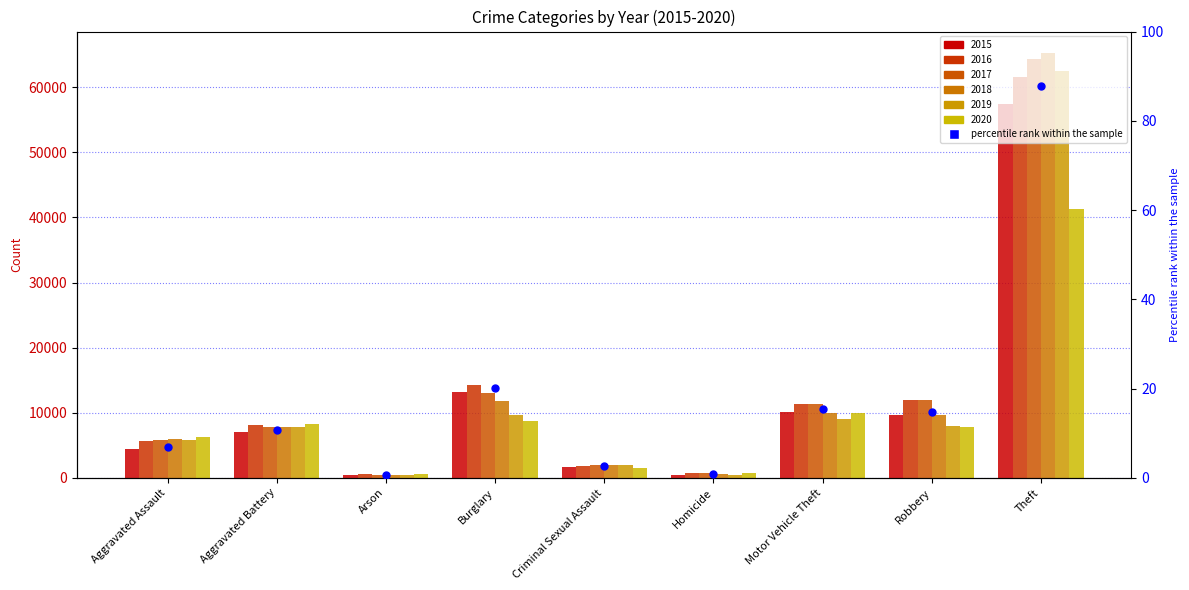

Which has a higher value, Arson or Motor Vehicle Theft?

Motor Vehicle Theft